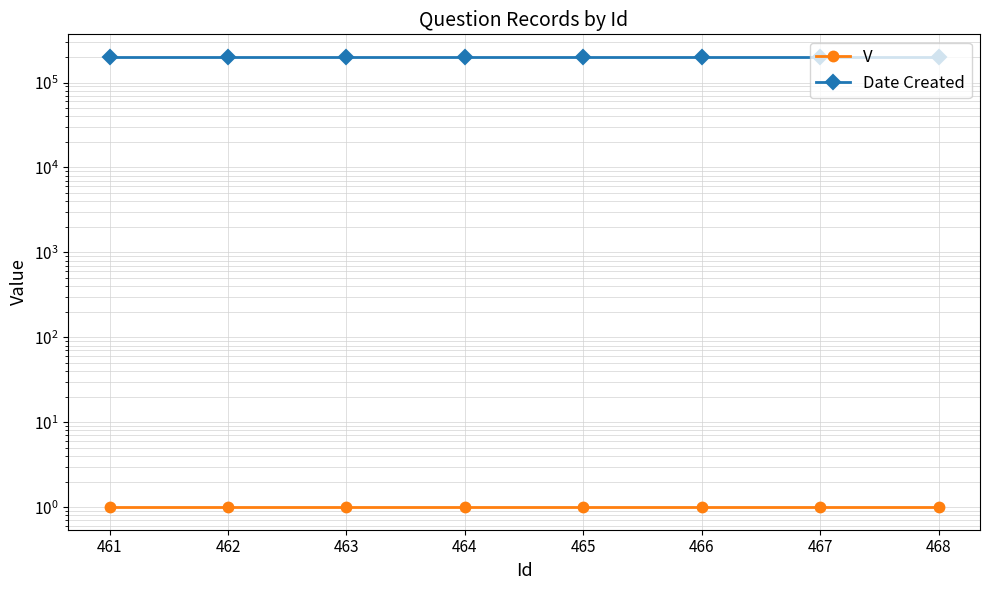

How many lines are shown in the chart?

2